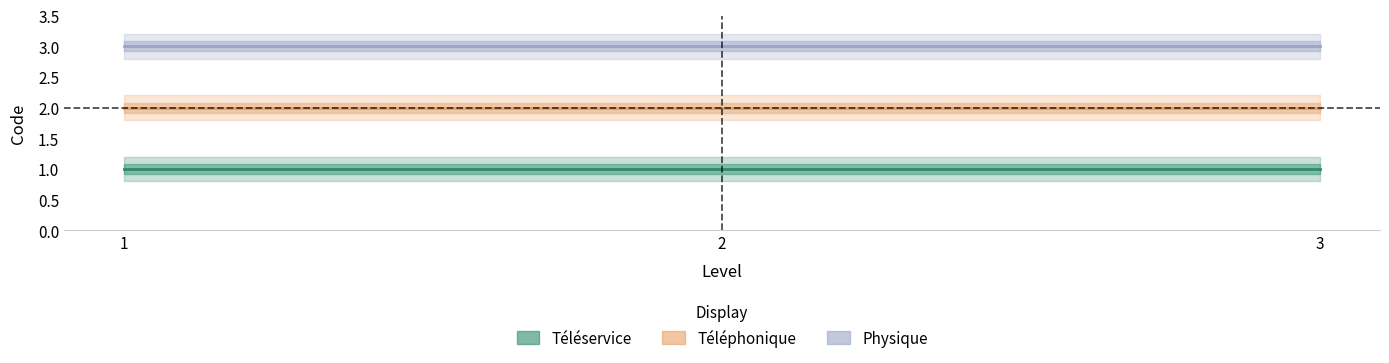

What is the spread (max minus min) of values at 2?

2